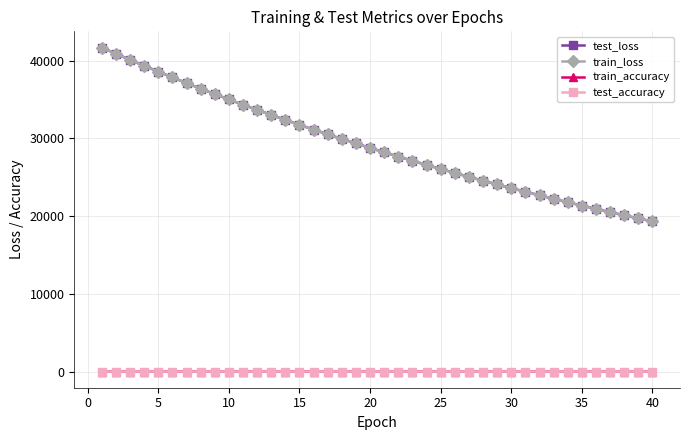

What is the greatest value displayed?

41681.1